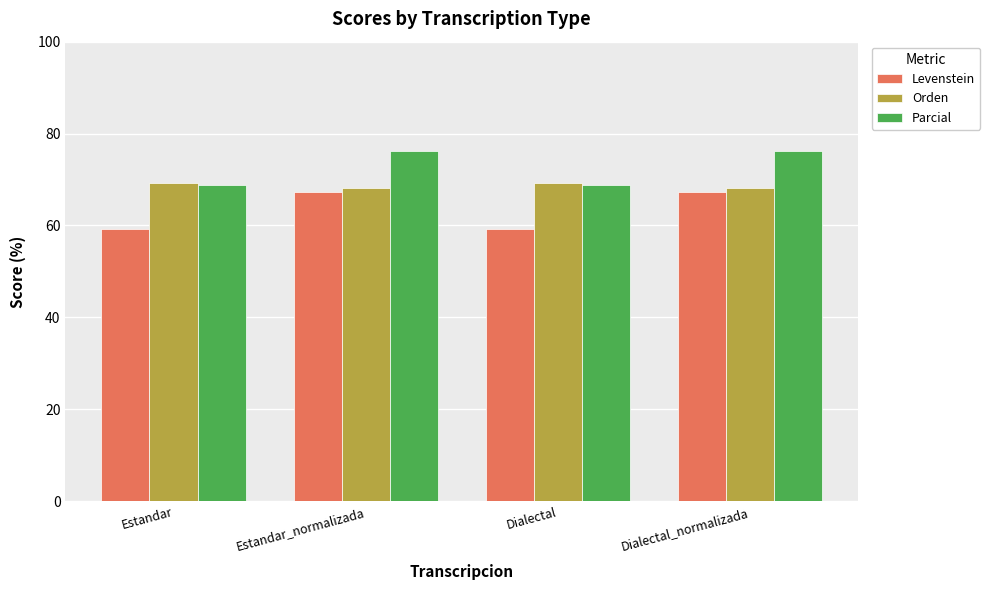

Reading right to left, list all the values displayed in this chart.

Levenstein: 67.3	59.3	67.3	59.3
Orden: 68.1	69.3	68.1	69.3
Parcial: 76.2	68.9	76.2	68.9